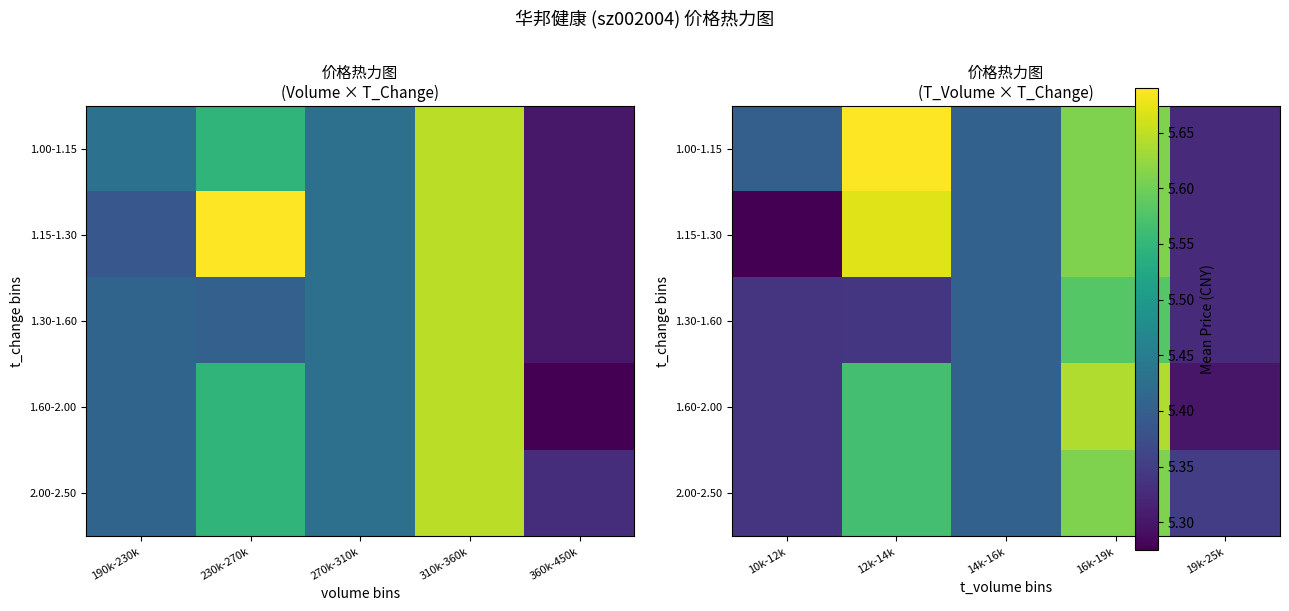

Which has a higher value, 270k-310k or 360k-450k?

270k-310k